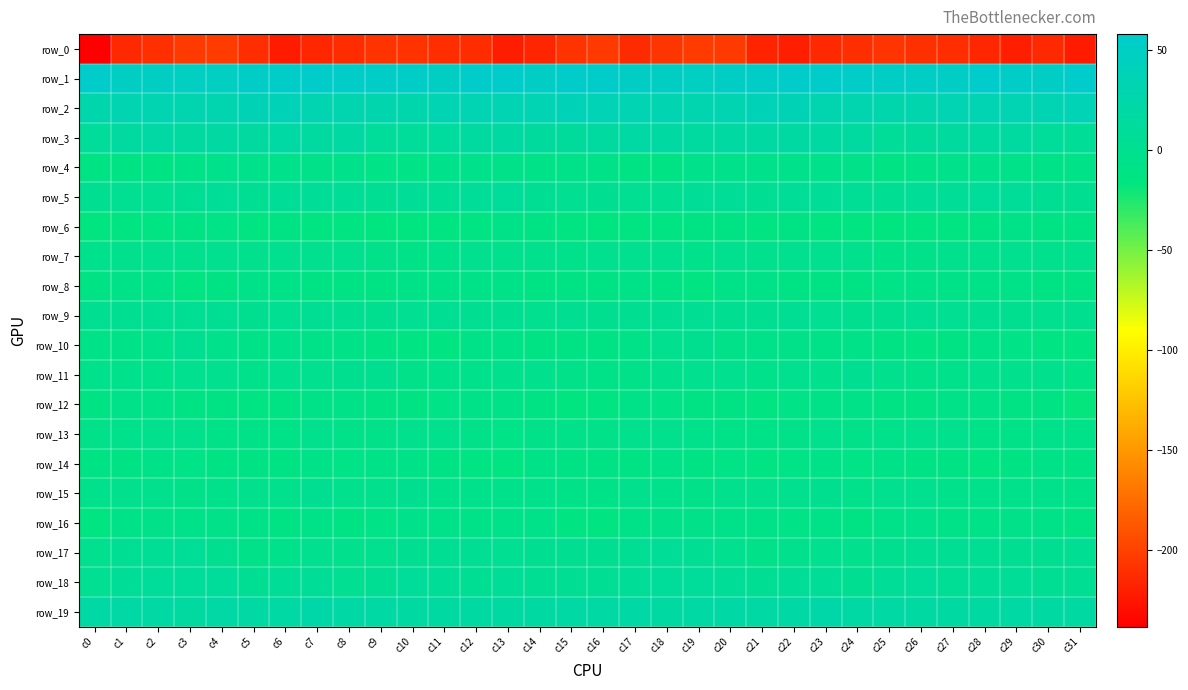

Which series changed the most between c18 and c31?

row_0